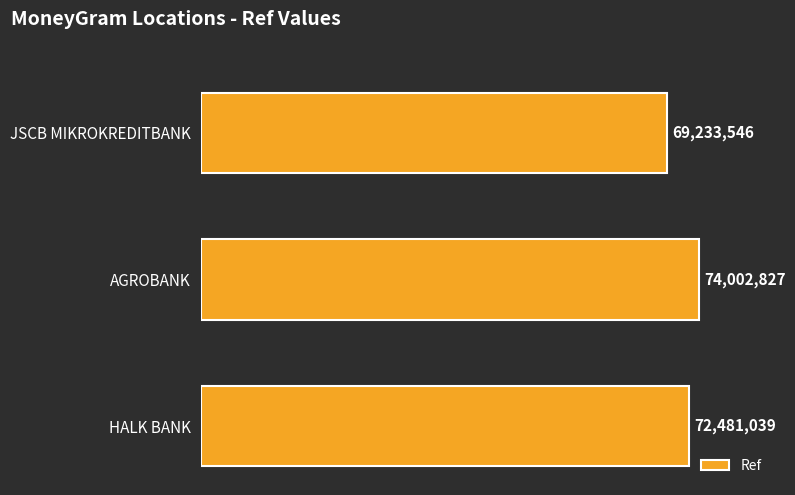

Are the bars horizontal?

Yes